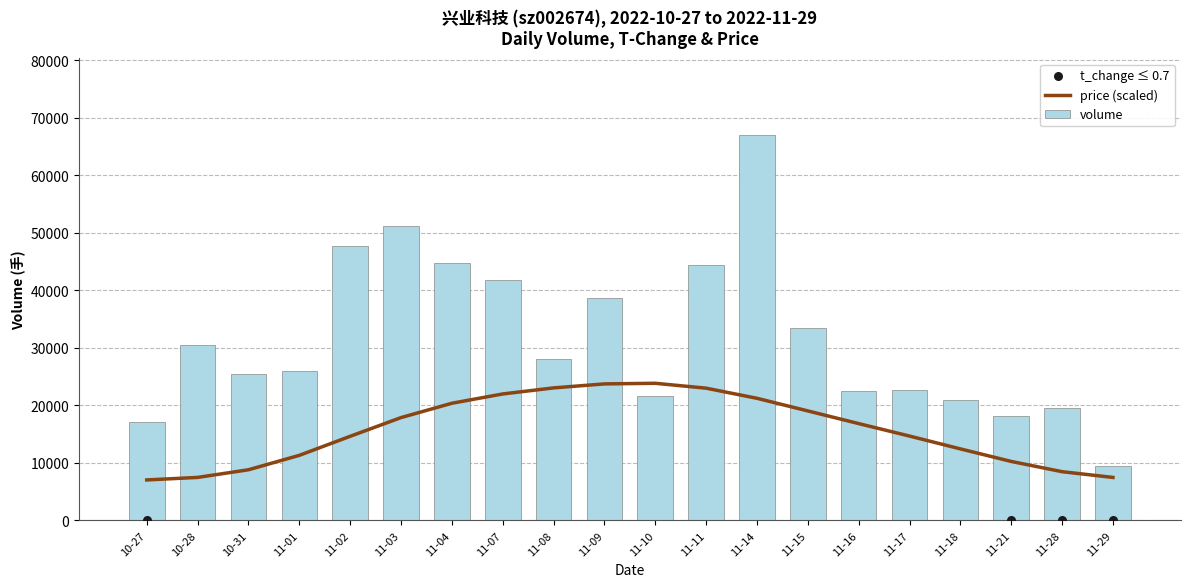

Which series has the largest total across all categories?

volume